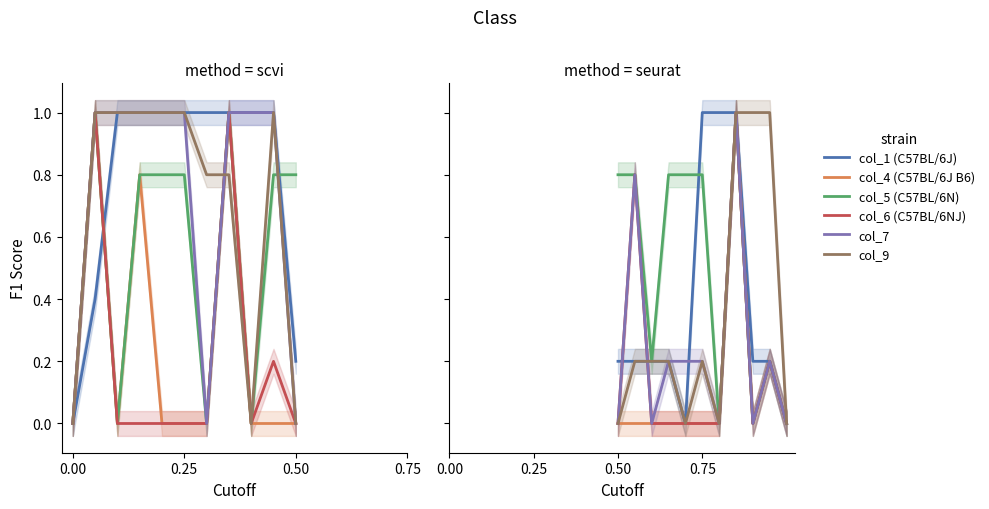

How many lines are shown in the chart?

6